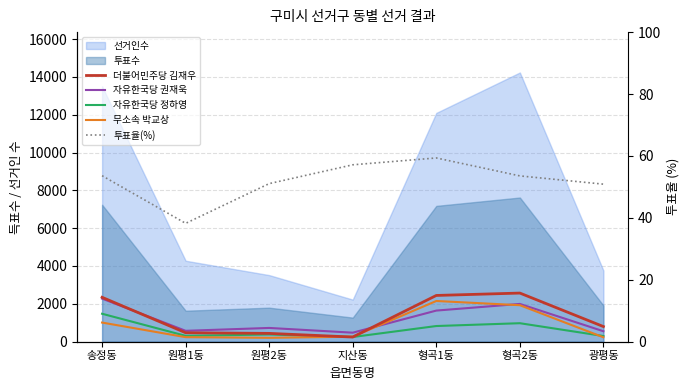

What is the difference between the maximum and minimum values in the 무소속 박교상 series?

1947.0